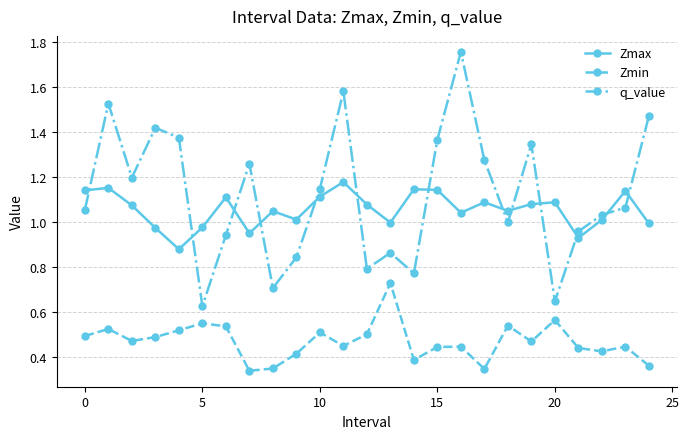

True or false: q_value and Zmin intersect in this chart.

False